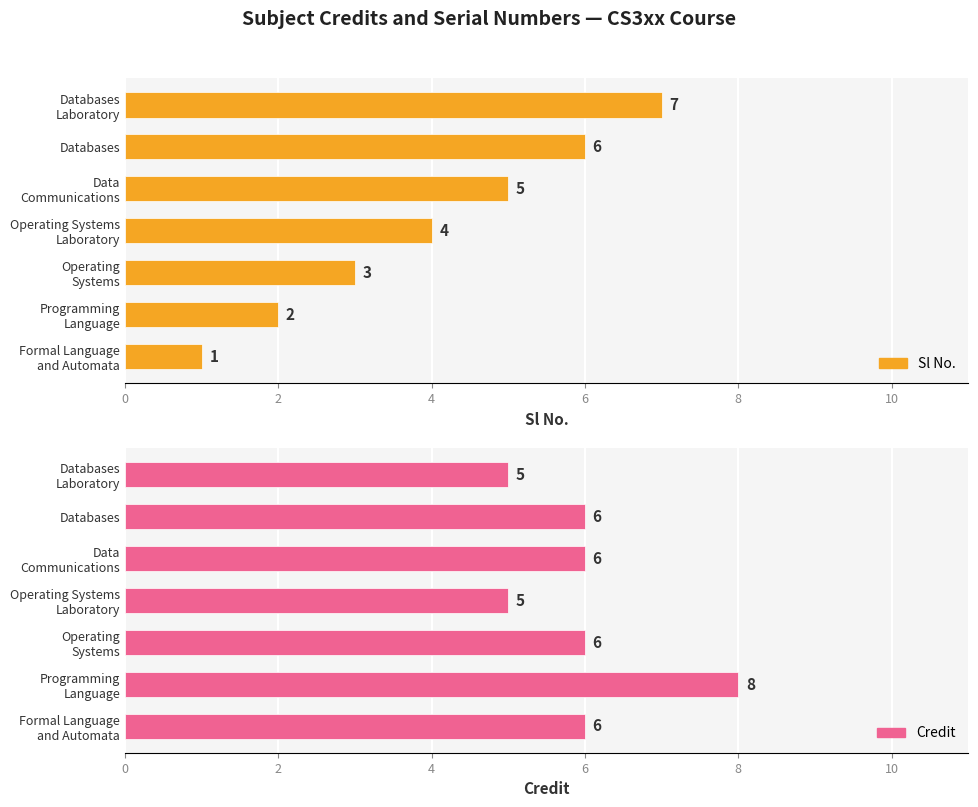

How many values in the Credit series exceed 6?

1